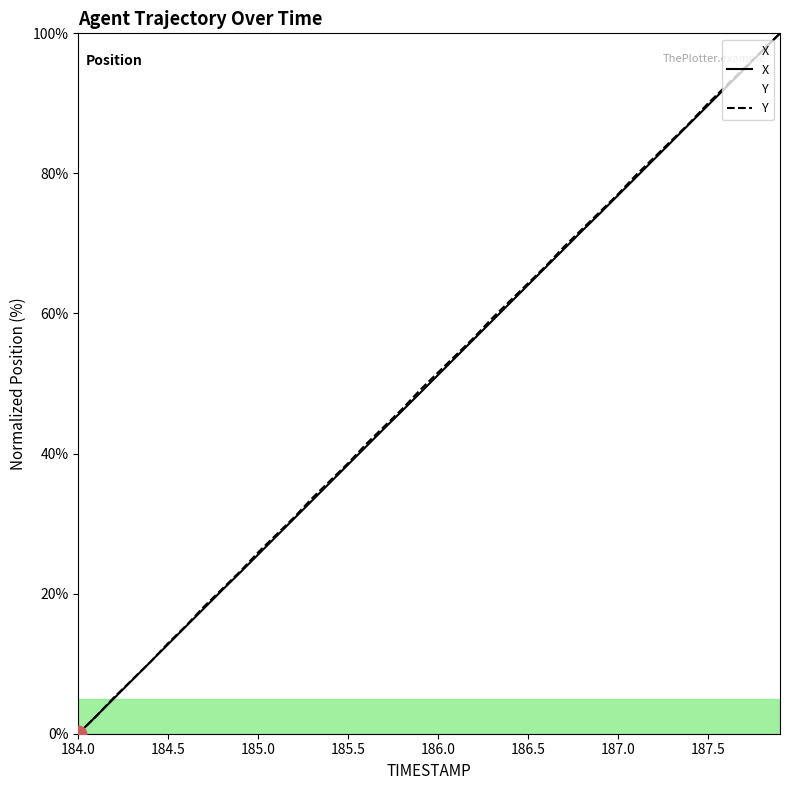

Which category has the lowest value in the Y series?

184.0